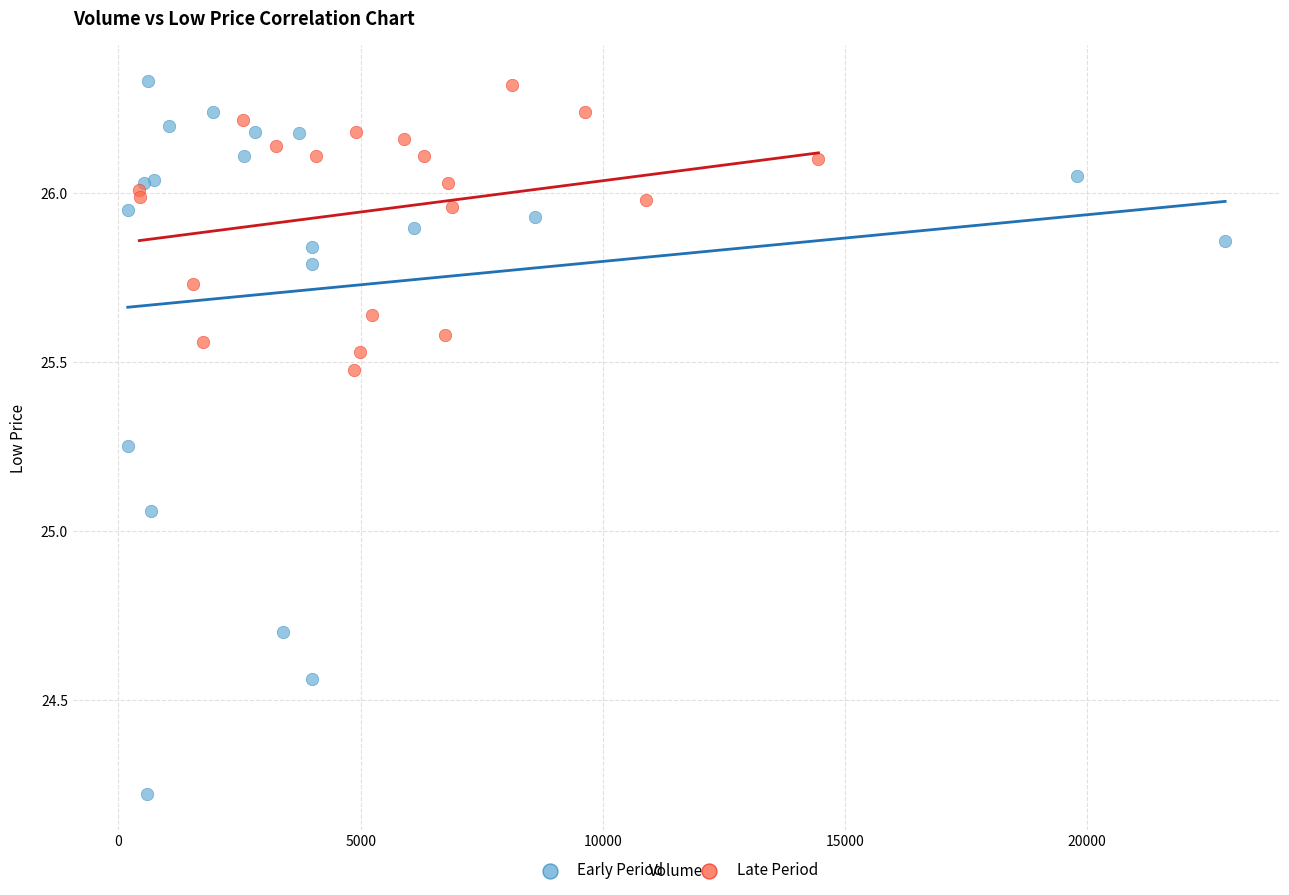

Which series reaches the minimum Y coordinate?

Early Period